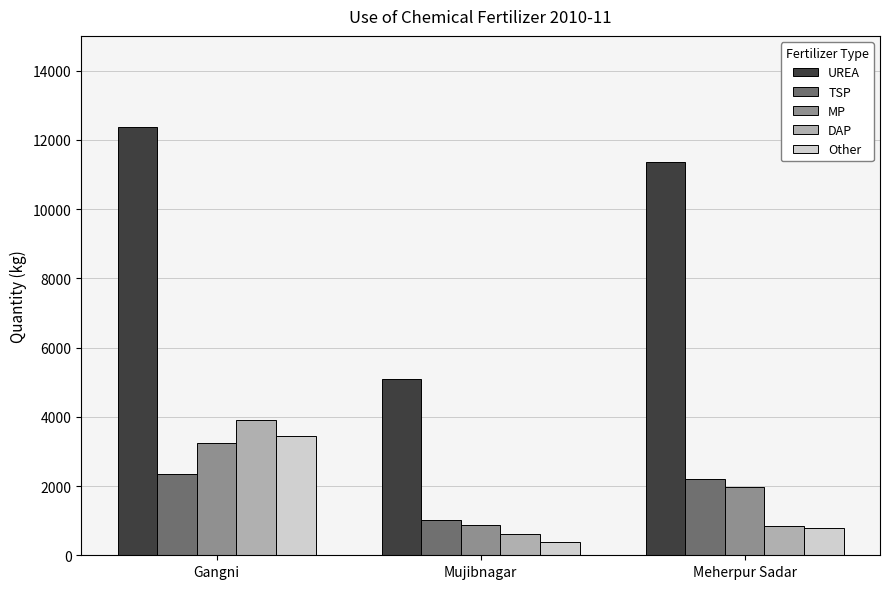

True or false: MP has a value of 3230 at Gangni.

True